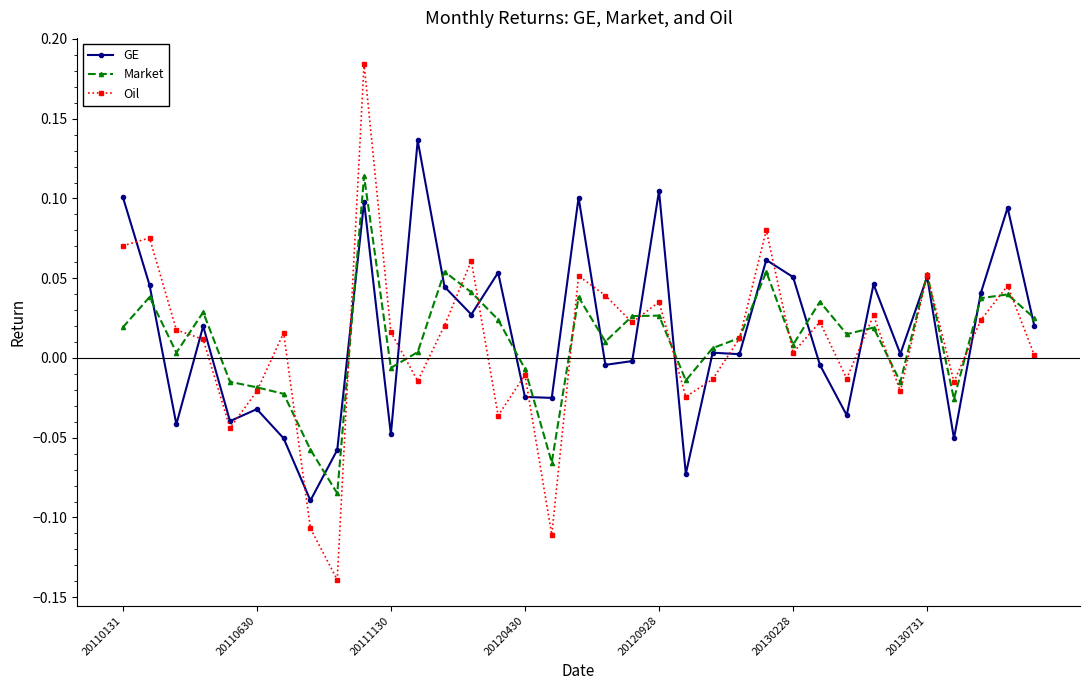

Is this an area chart (filled region under the line)?

No